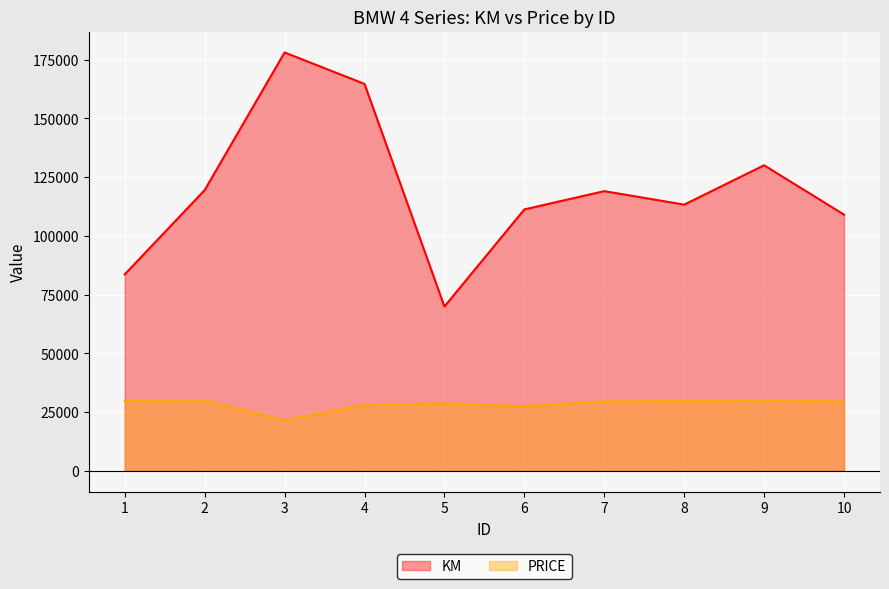

True or false: KM and PRICE cross at least once.

False